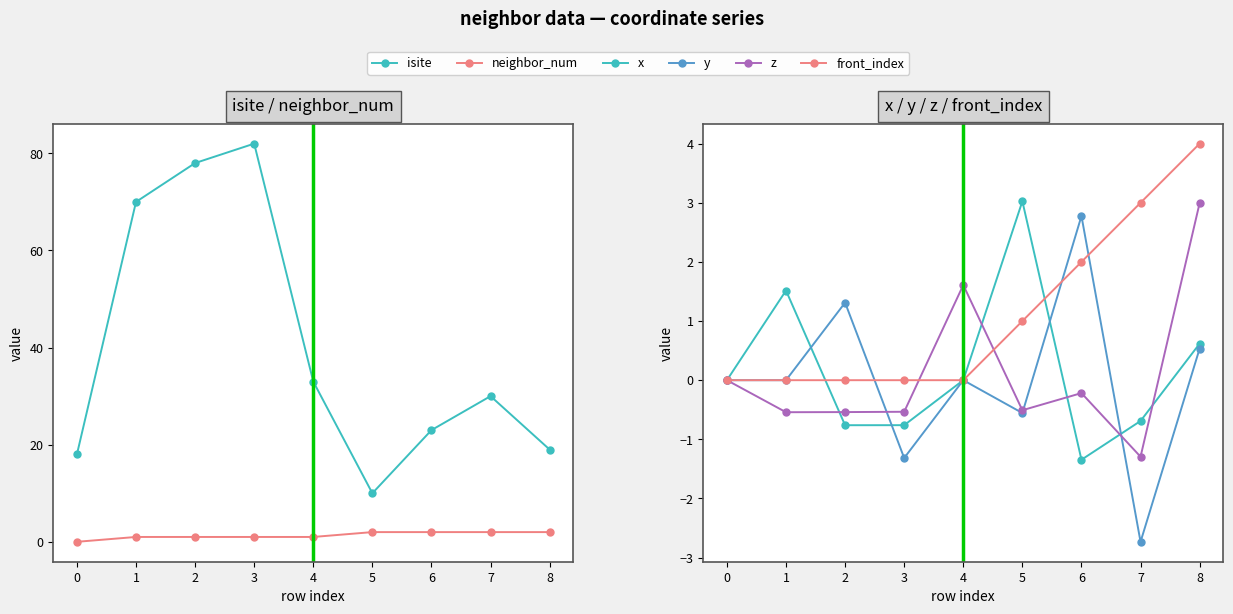

Rank the series by their maximum value, from highest to lowest.

isite, front_index, x, z, y, neighbor_num